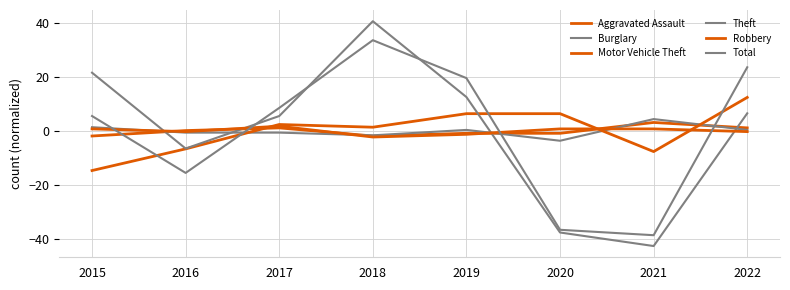

How many positive values does the Total series have?

5